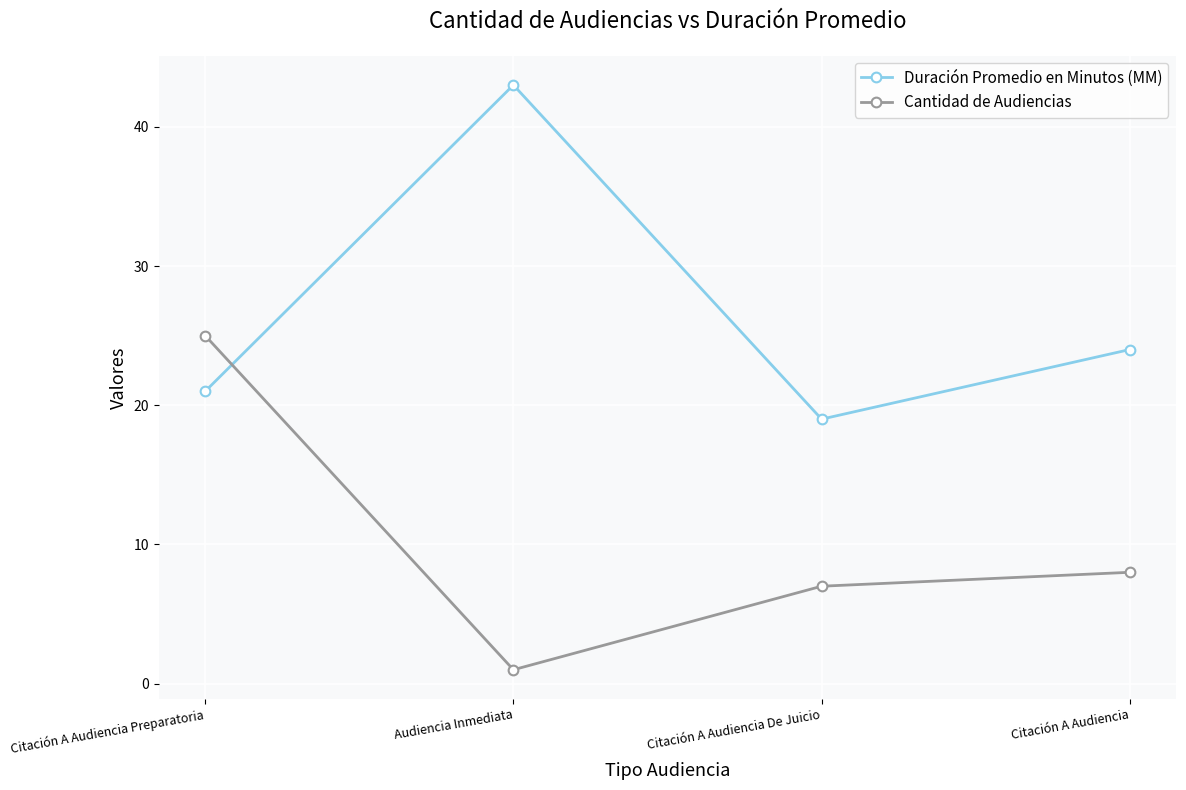

Where is the first local minimum for Cantidad de Audiencias?

Audiencia Inmediata